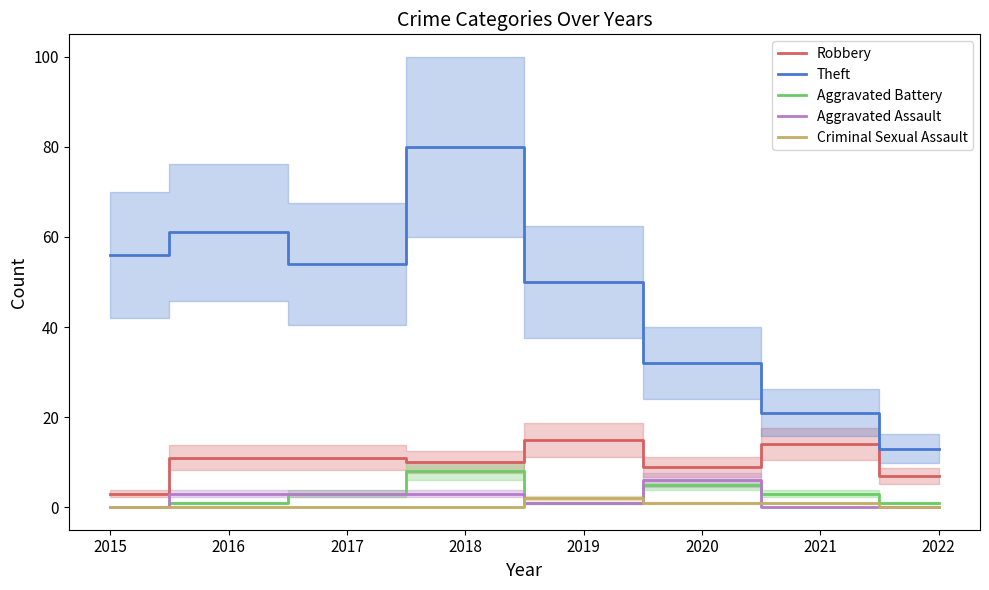

What are all the series names shown in the legend?

Robbery, Theft, Aggravated Battery, Aggravated Assault, Criminal Sexual Assault